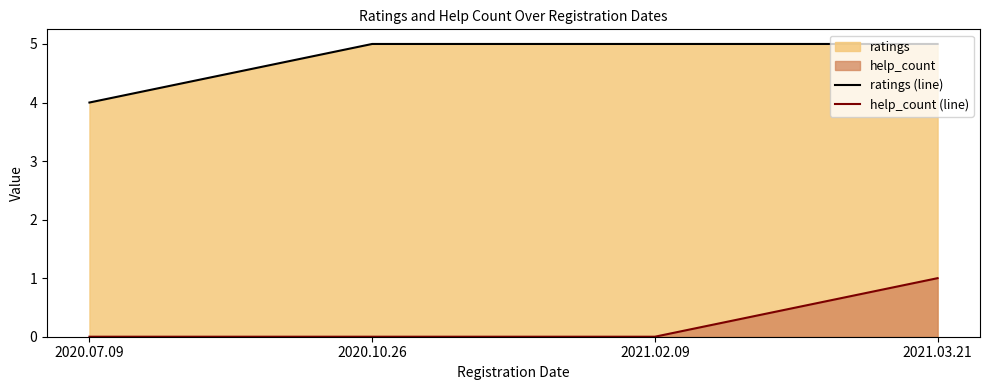

What is the sum of all ratings (line) values?

19